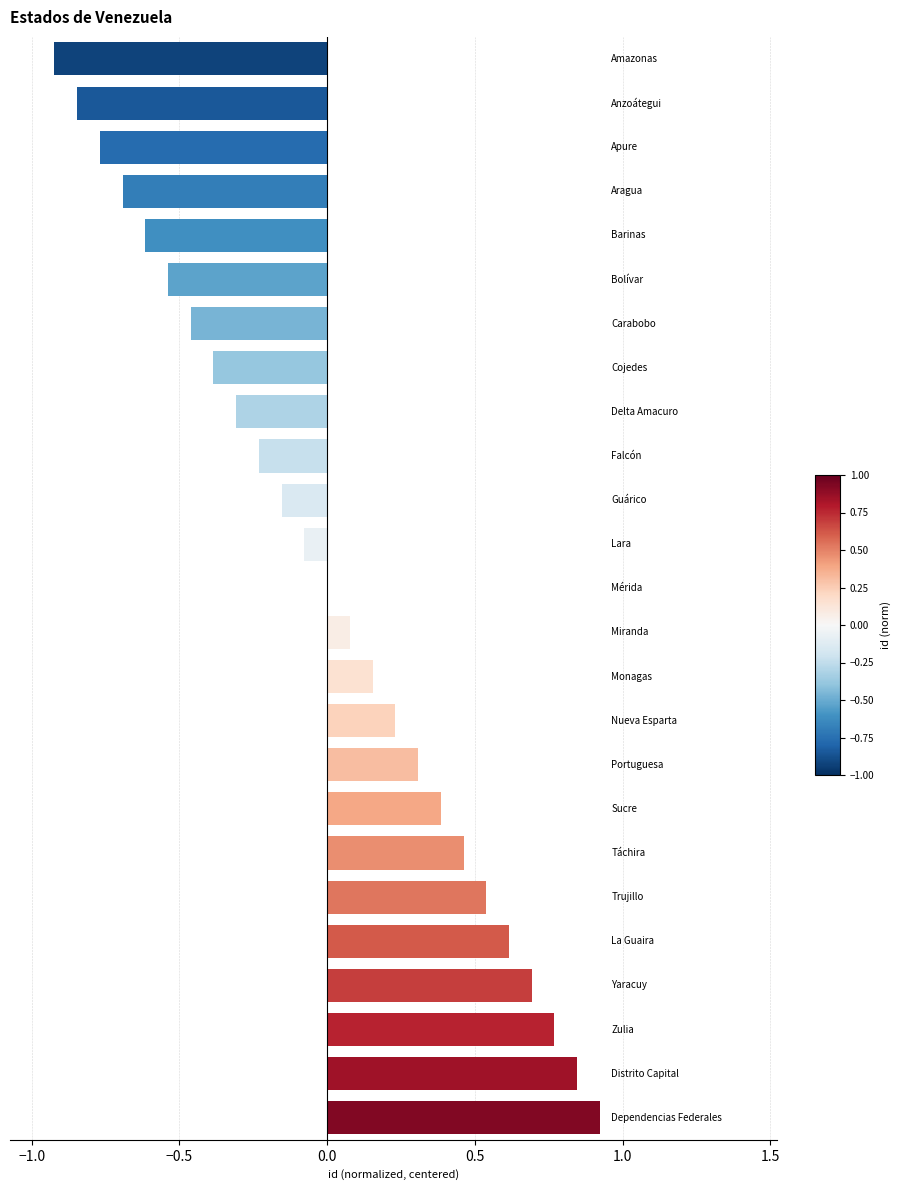

What is the greatest value displayed?

0.9